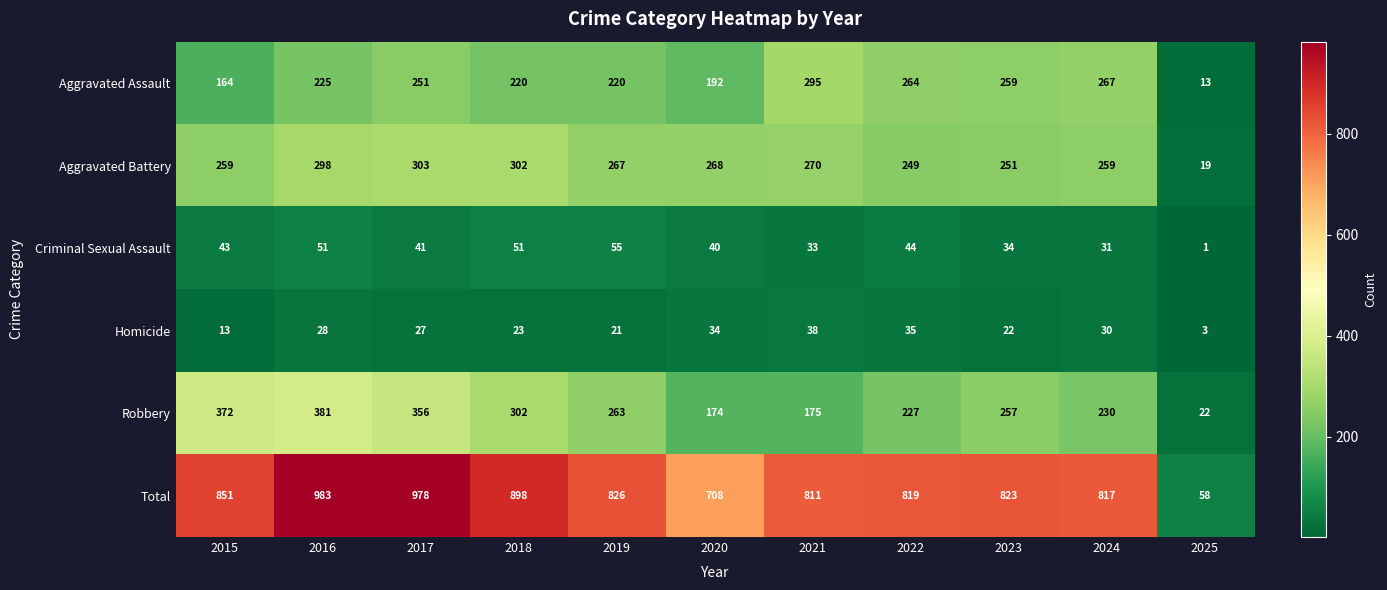

At which label does Criminal Sexual Assault first exceed 41?

2015